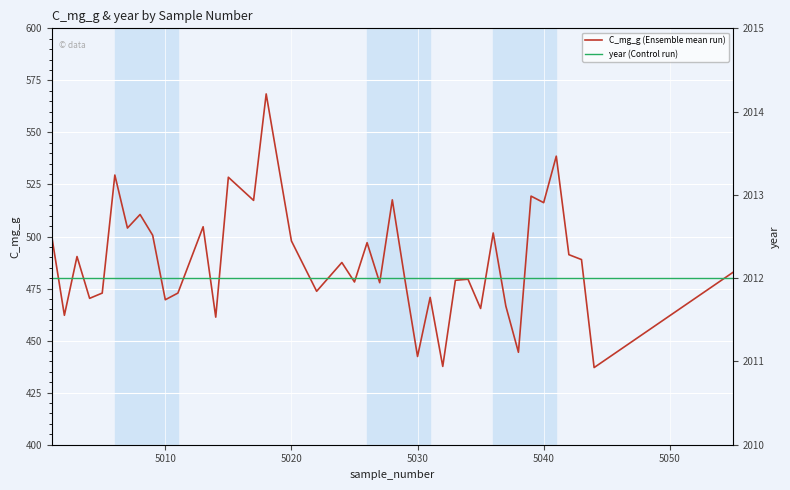

Is it true that C_mg_g (Ensemble mean run) equals 303.7 at 5040?

False